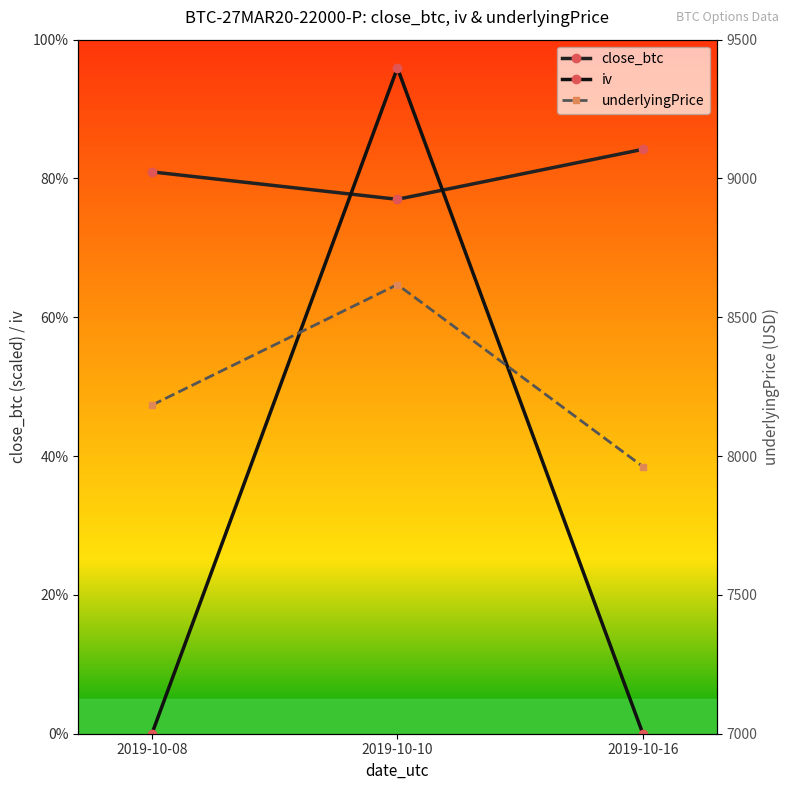

Is the value of underlyingPrice at 2019-10-16 greater than the value of close_btc at 2019-10-16?

Yes